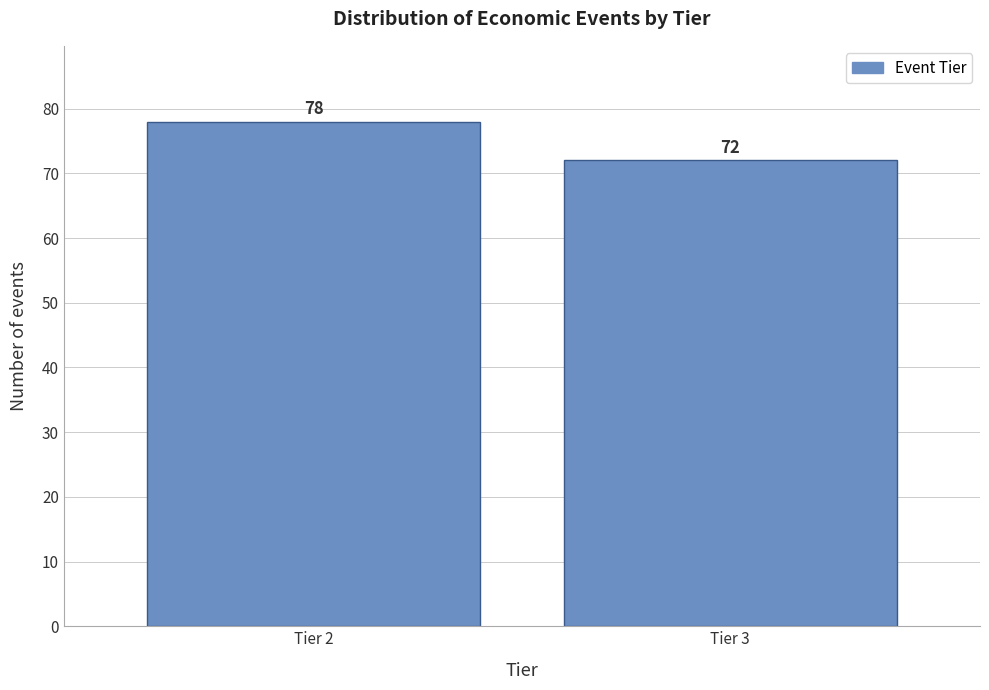

Reading left to right, transcribe all the data shown in this chart.

Tier 2=78	Tier 3=72